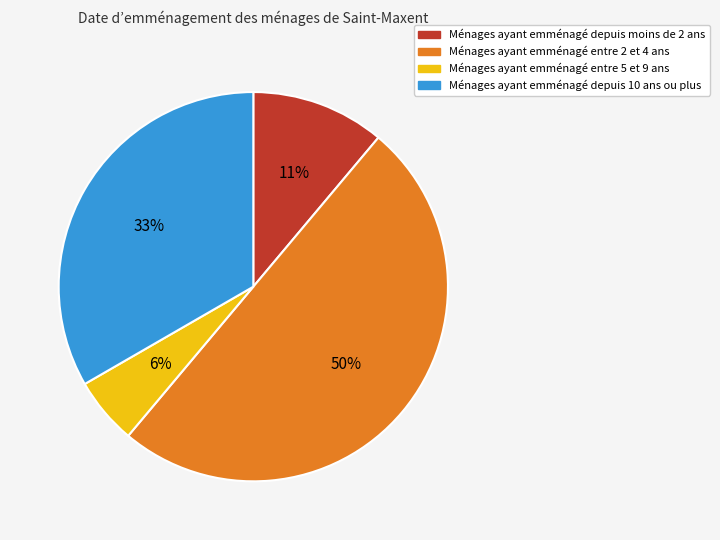

To the nearest percent, what portion does Ménages ayant emménagé depuis 10 ans ou plus represent?

33%